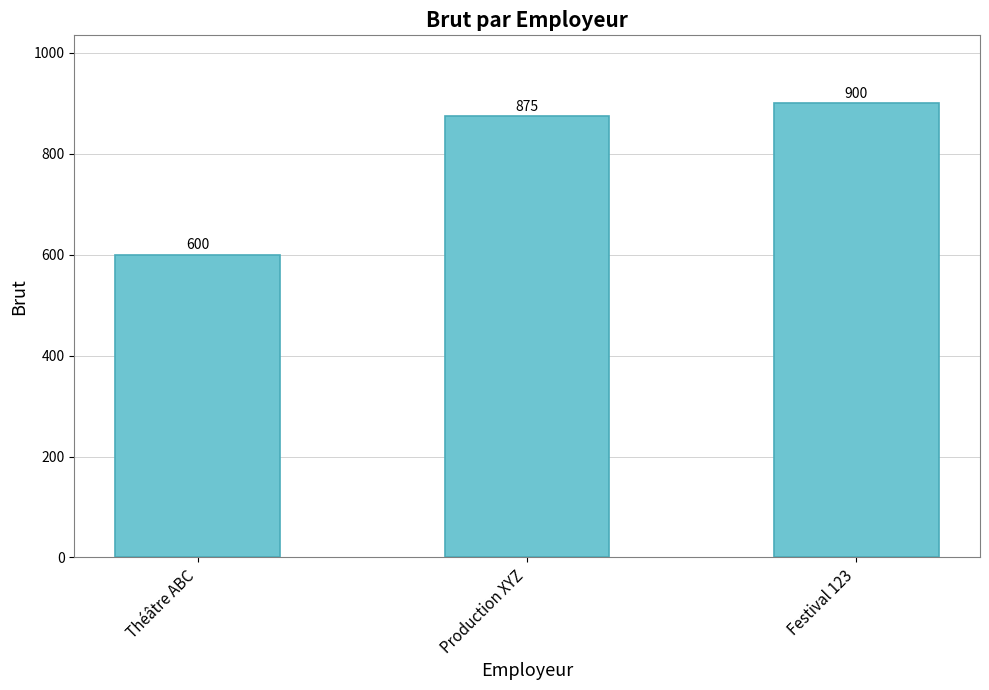

At which label is the value closest to 750?

Production XYZ